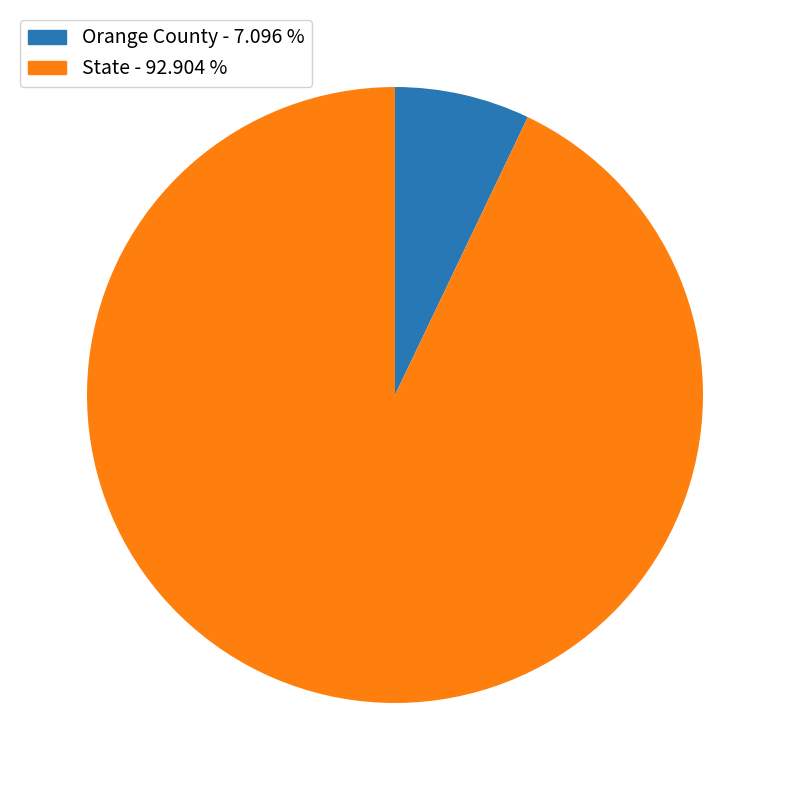

What is the largest slice in the pie chart?

State